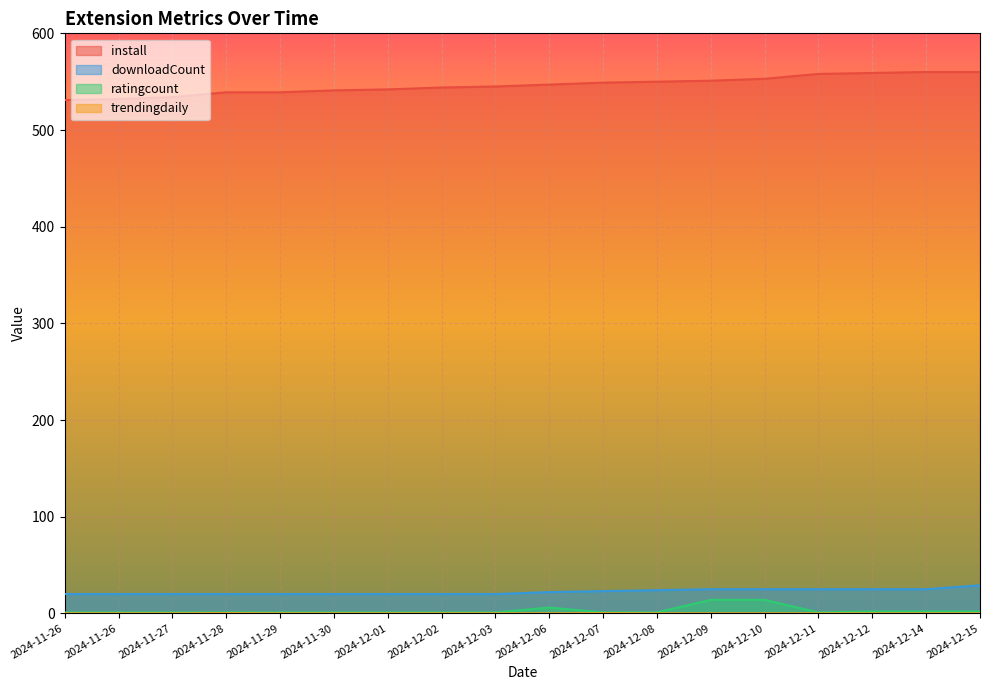

What is the value of the downloadCount point at the 8th from the left?

20.0